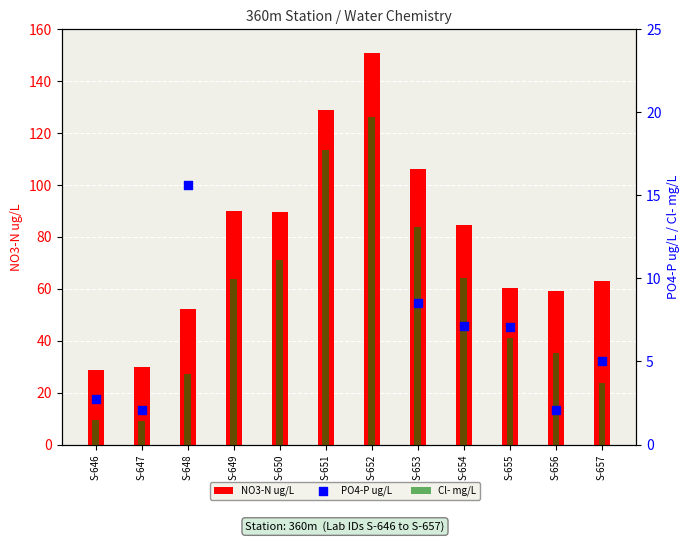

Which series has the largest total across all categories?

NO3-N ug/L